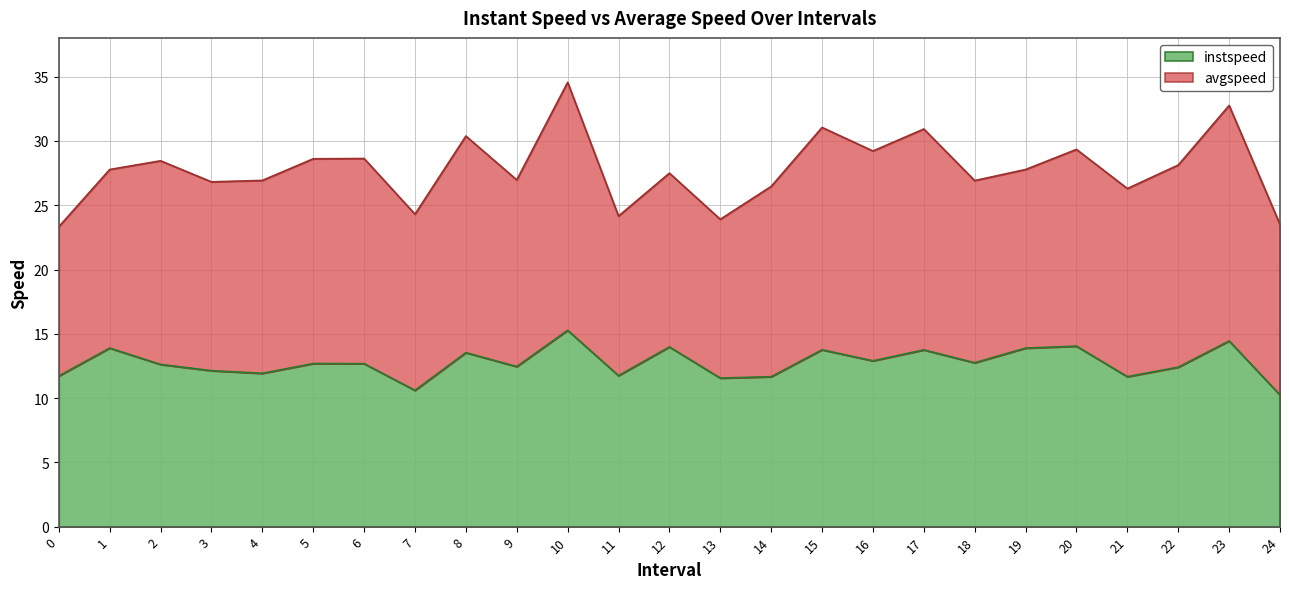

Rank the categories by value from highest to lowest.

10, 23, 20, 12, 1, 19, 15, 17, 8, 16, 18, 5, 6, 2, 9, 22, 3, 4, 11, 0, 21, 14, 13, 7, 24